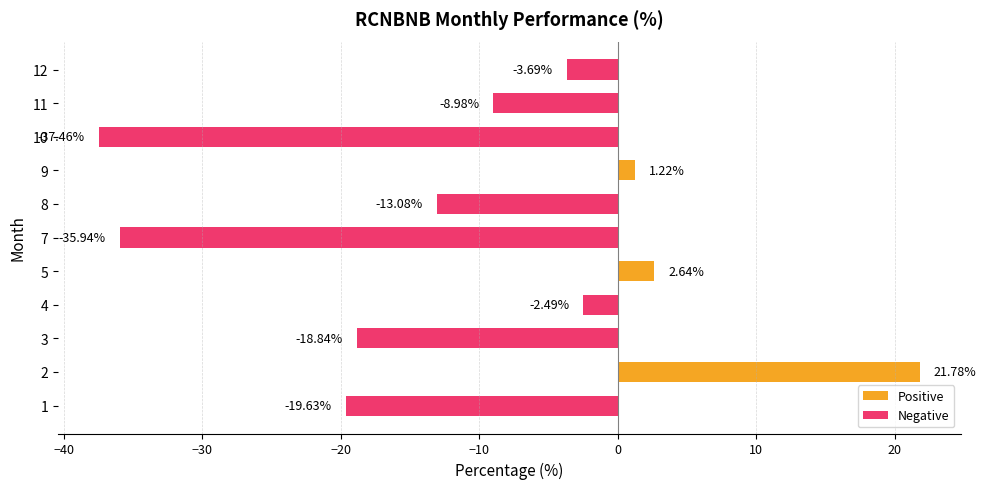

How many data points are above -8?

5